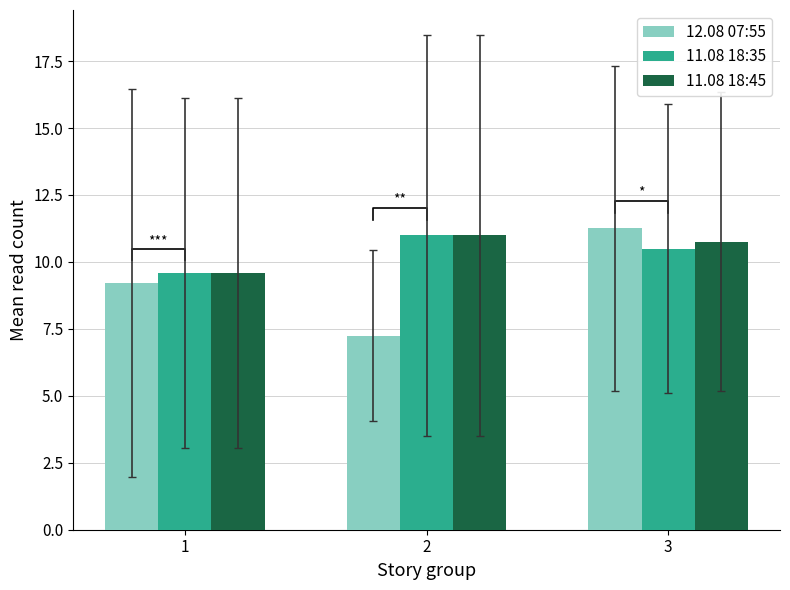

Reading left to right, what are all the values shown in this chart?

12.08 07:55: 1=9.2	2=7.2	3=11.2
11.08 18:35: 1=9.6	2=11.0	3=10.5
11.08 18:45: 1=9.6	2=11.0	3=10.8